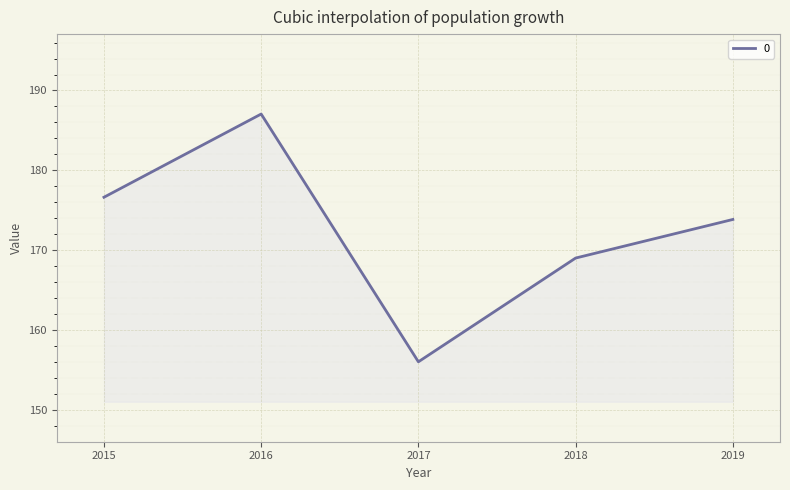

Count the number of data series in this chart.

1